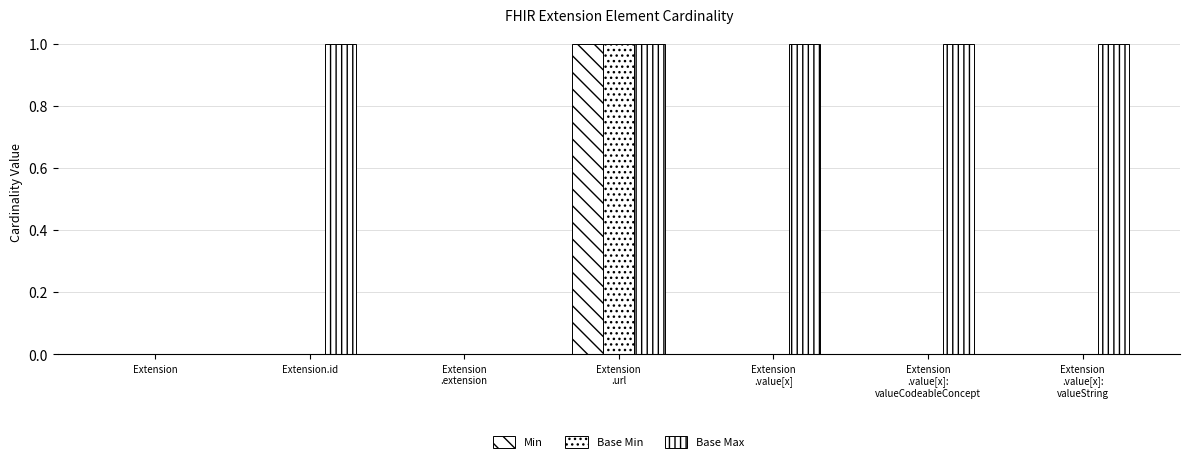

List the series in order of their peak value, highest first.

Min, Base Min, Base Max